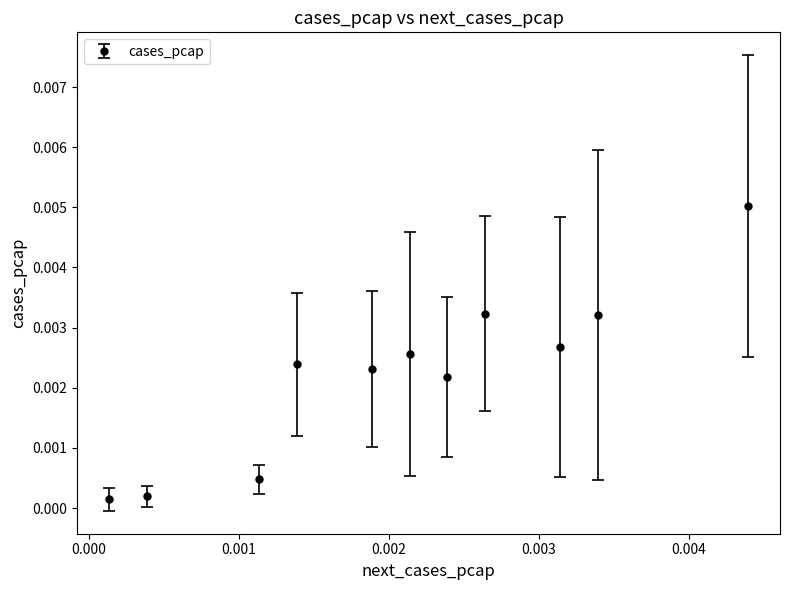

How many data points does each series have?

11